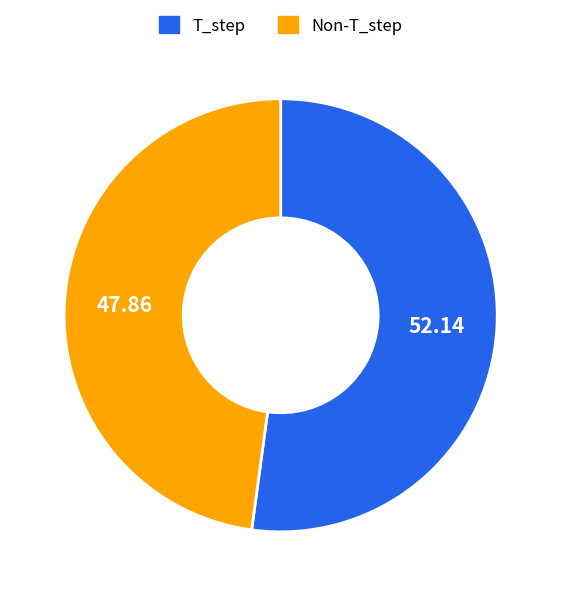

Is there a majority slice in this chart?

Yes